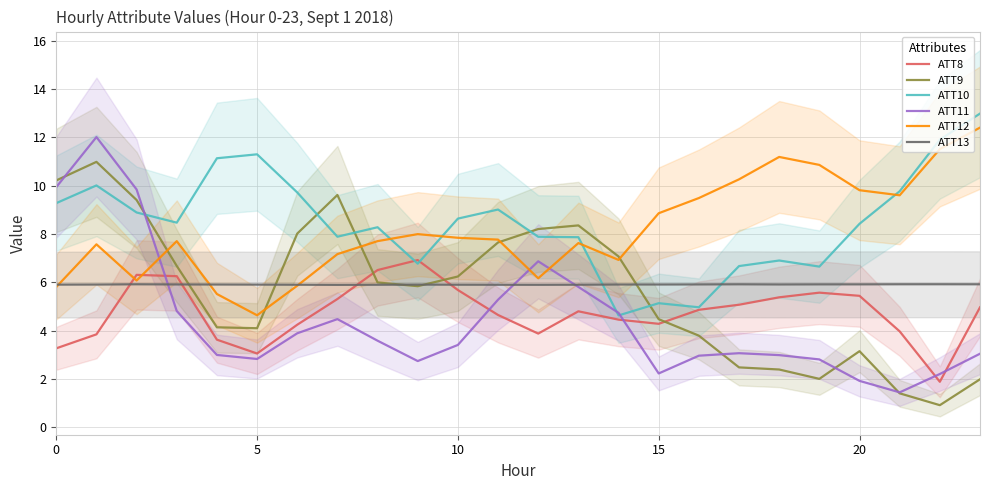

What is the difference between the maximum and minimum values in the ATT12 series?

7.8